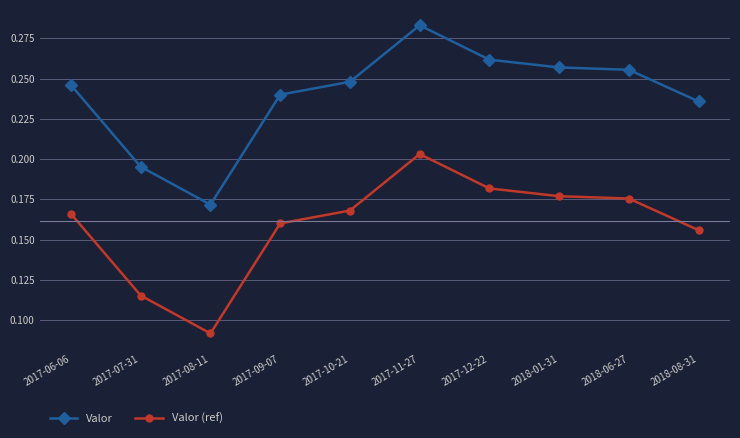

Does the chart have visible grid lines?

Yes